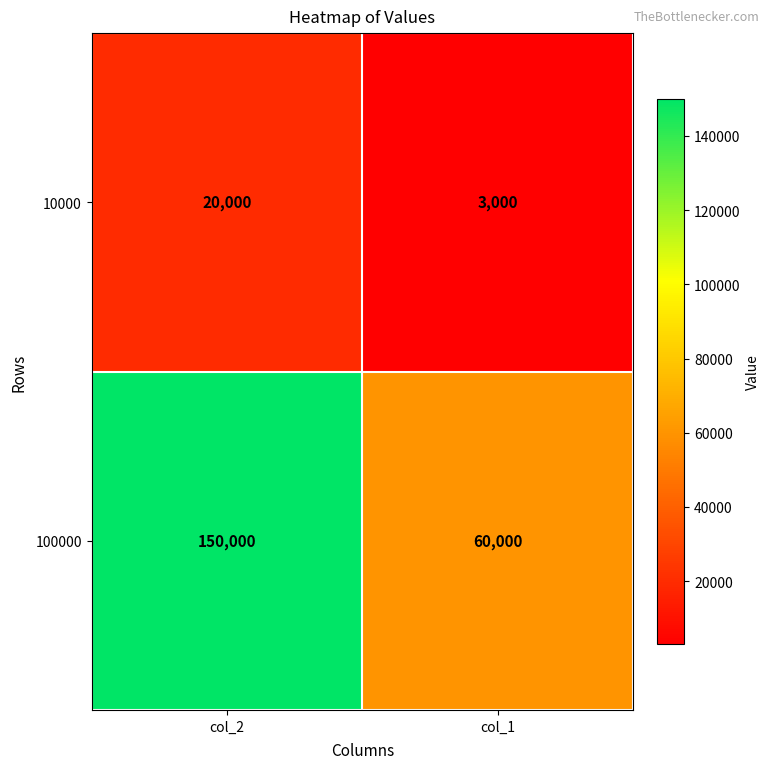

At which category does the chart reach its minimum across all series?

col_1